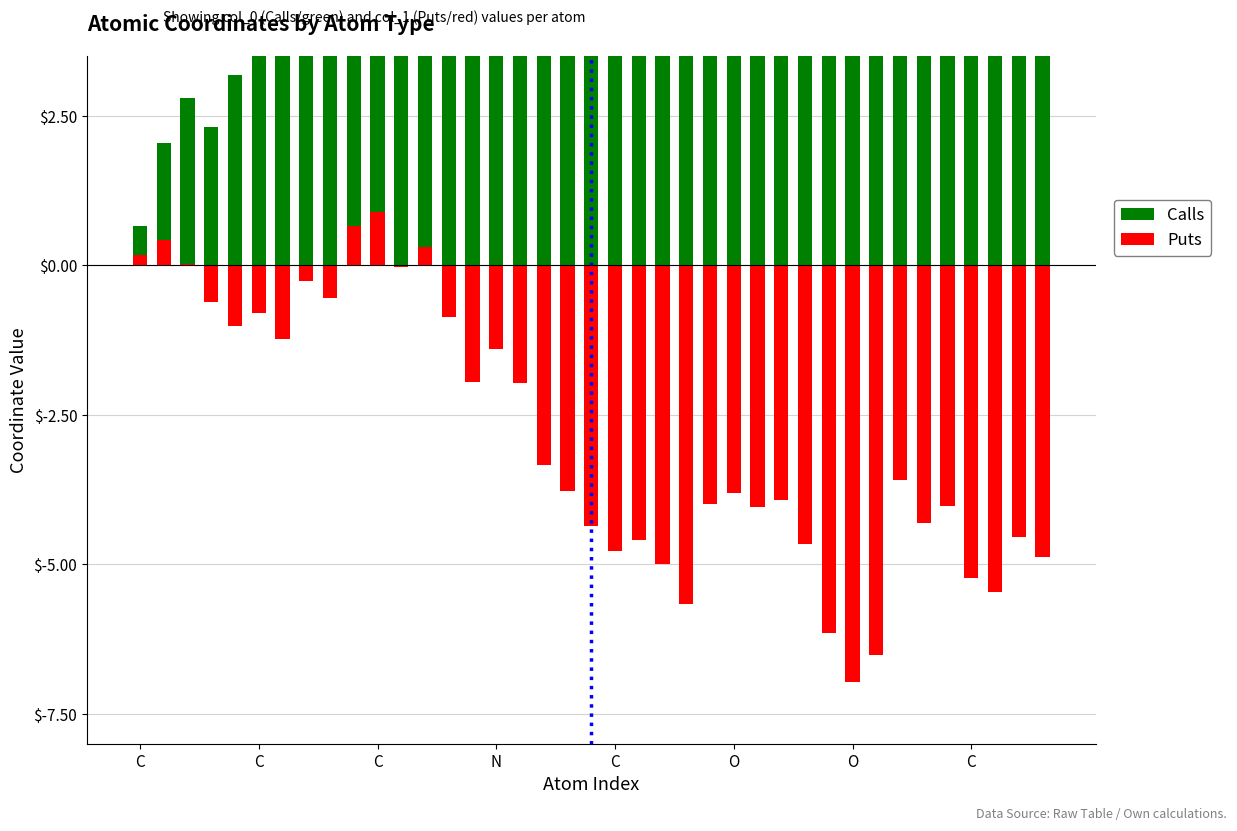

How many bars are there in each group?

2